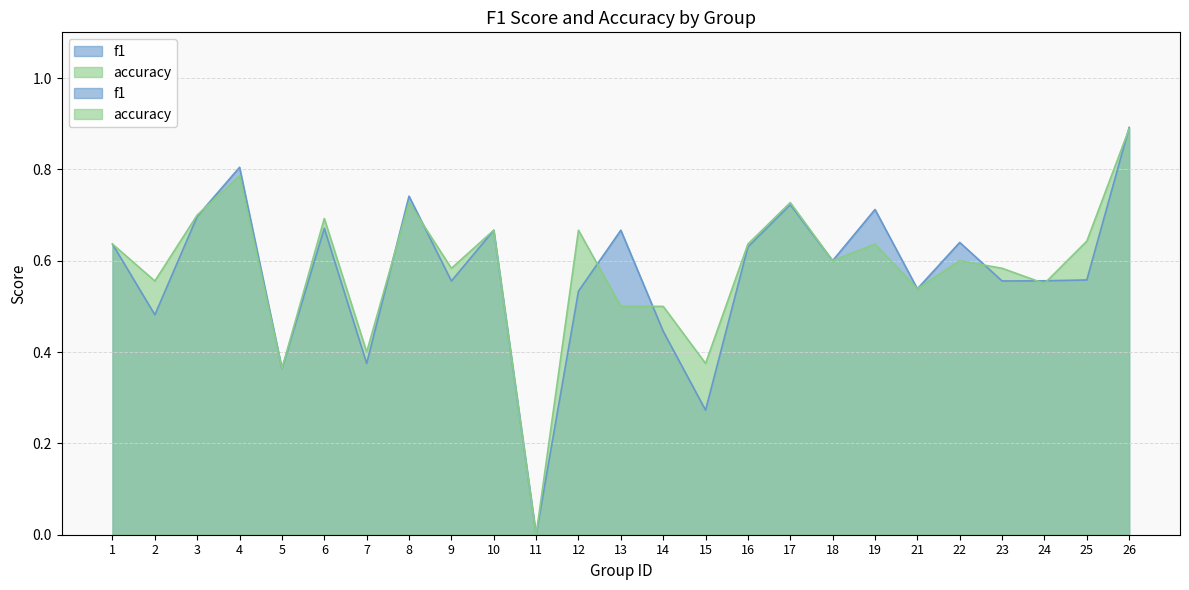

Between which two adjacent categories do accuracy and f1 first intersect?

3 and 4